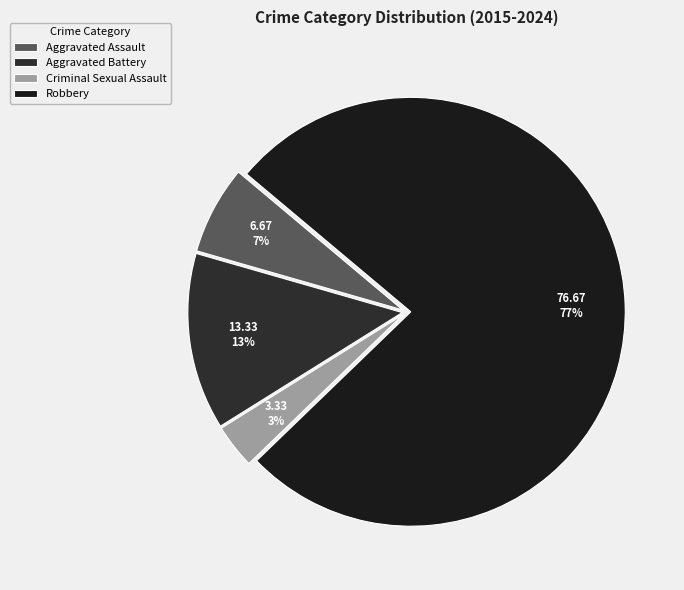

Do Aggravated Battery and Aggravated Assault together represent more than half of the pie?

No